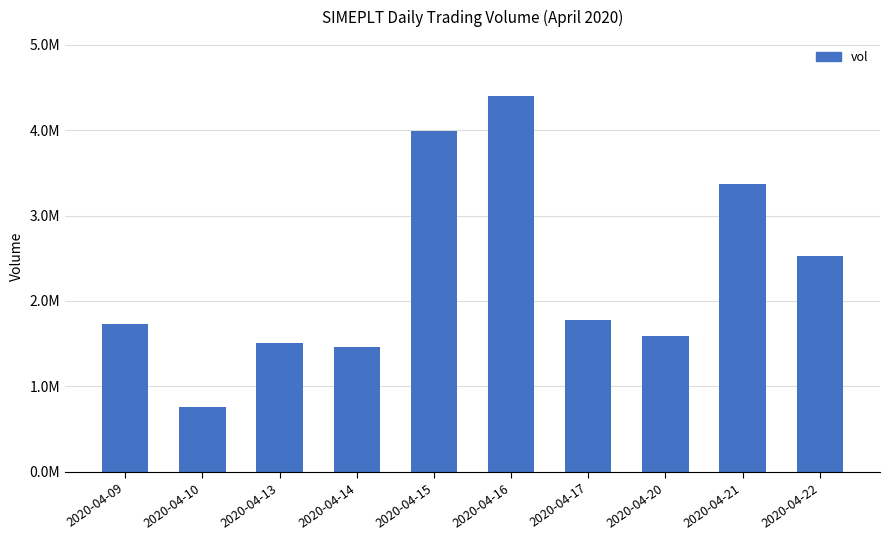

What is the value of the 10th bar from the left?

2531500